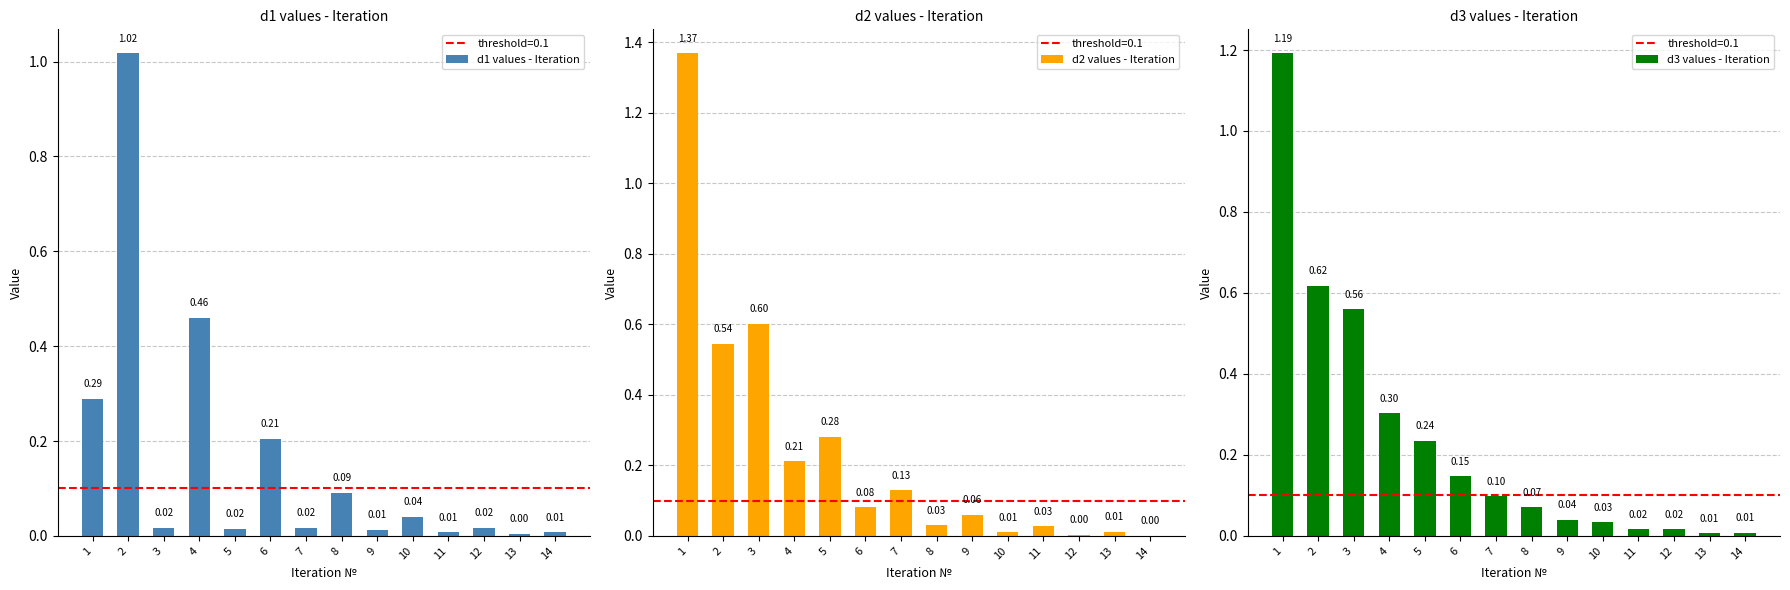

Which series has the largest range (max minus min)?

d2 values - Iteration